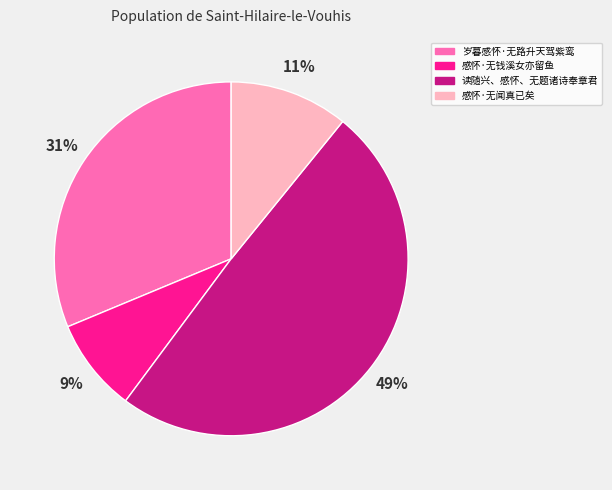

Rank the categories by value from lowest to highest.

感怀·无钱溪女亦留鱼, 感怀·无闻真已矣, 岁暮感怀·无路升天驾紫鸾, 读随兴、感怀、无题诸诗奉章君